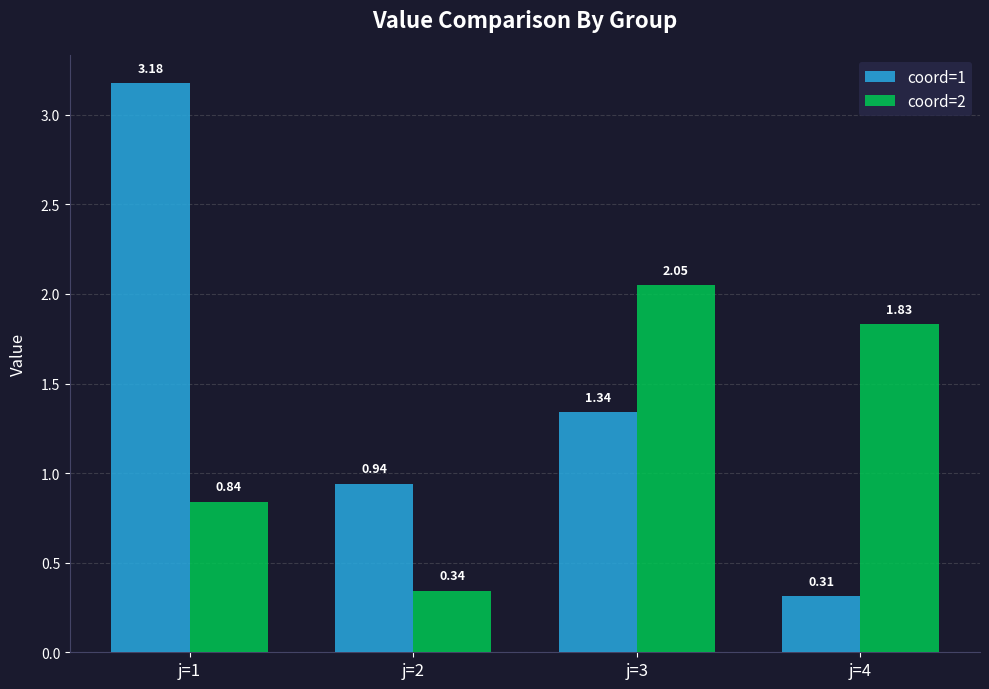

Which series has the largest total across all categories?

coord=1